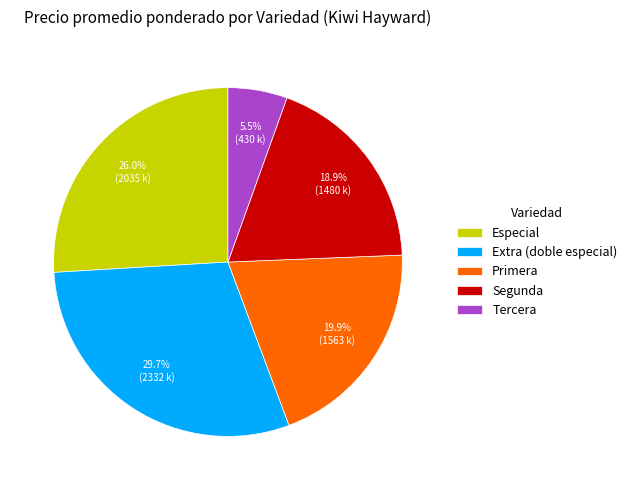

To the nearest percent, what is the average slice percentage?

20%